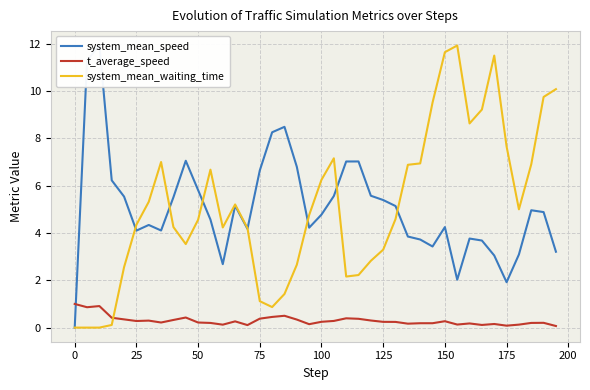

What is the maximum value for system_mean_waiting_time?

11.9